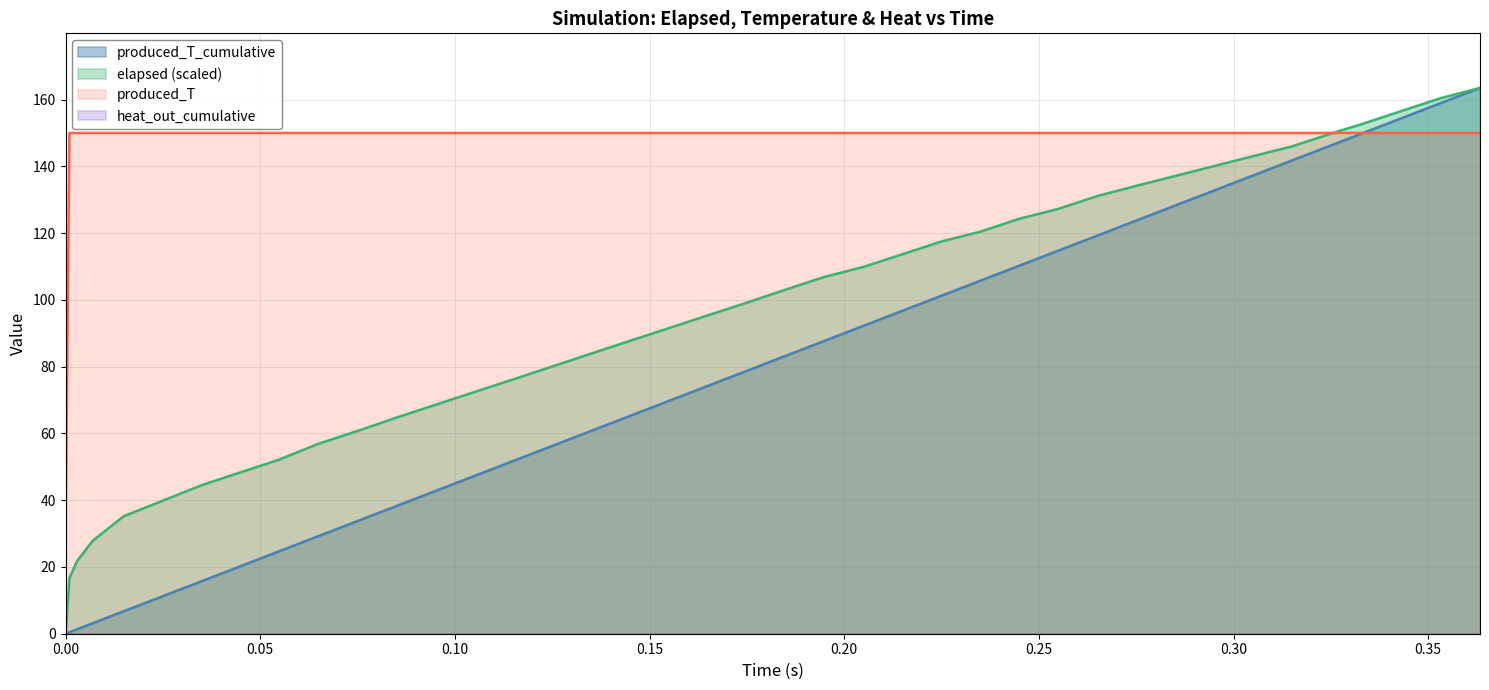

What is the lowest value of the produced_T series?

28.6